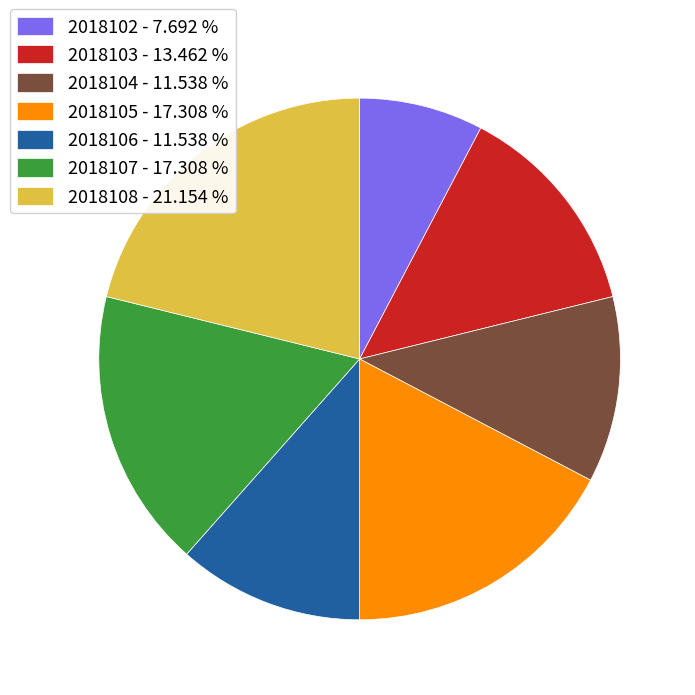

Is there any slice that represents more than half of the pie?

No